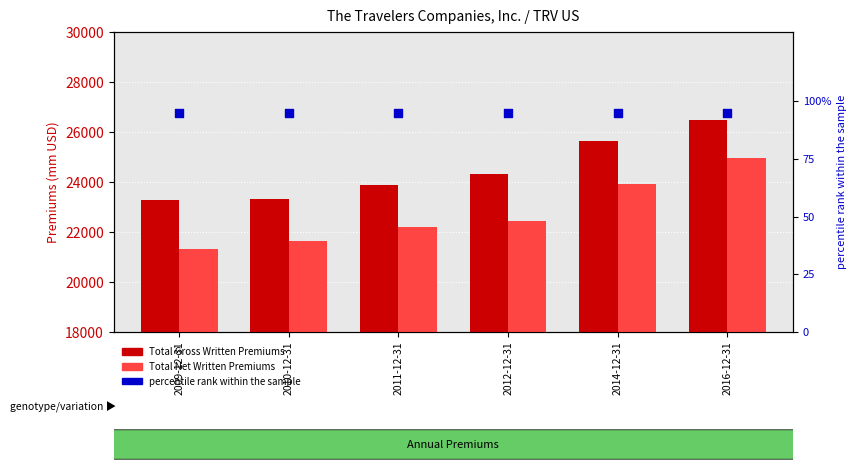

Which series has the largest Y range (max minus min)?

Total Net Written Premiums